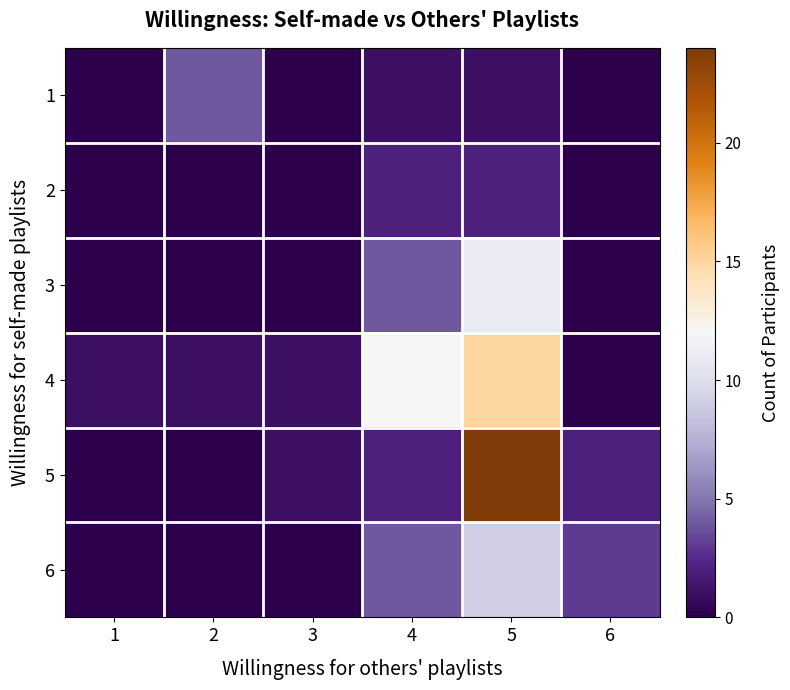

List the series in order of their peak value, highest first.

5, 4, 3, 6, 1, 2